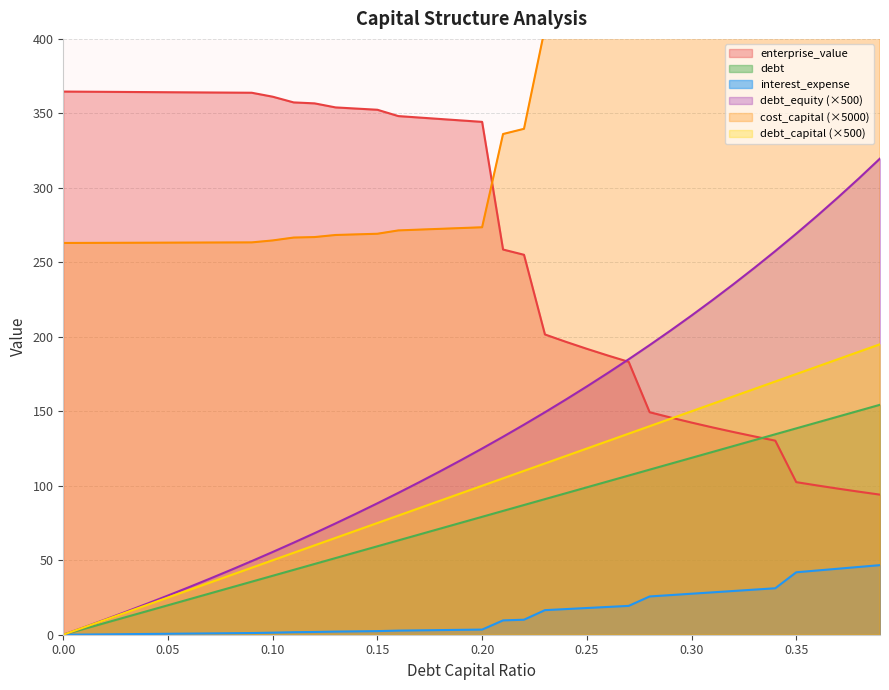

True or false: debt has a value of 0.0 at 0.00.

True